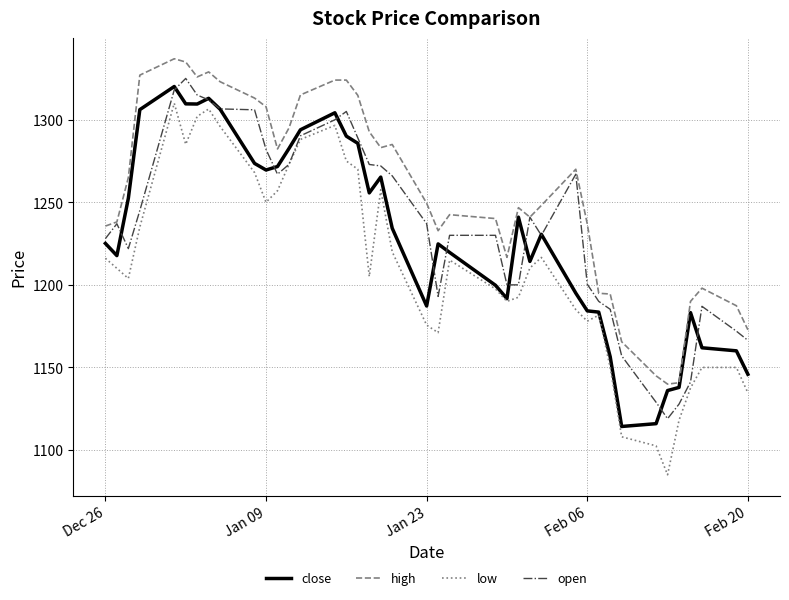

What is the minimum value shown in the chart?

1085.0